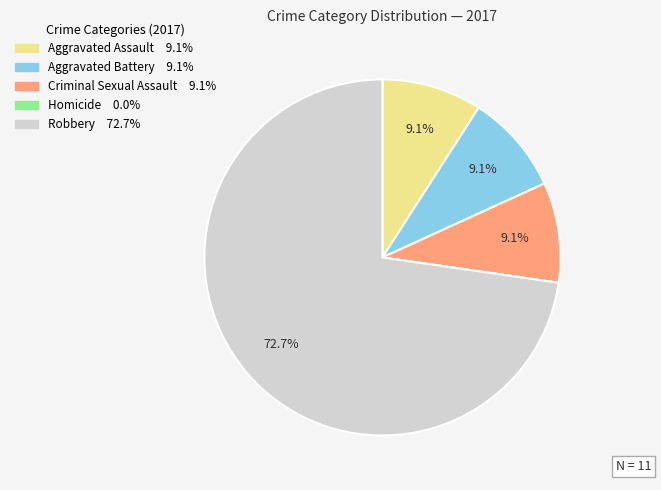

True or false: Criminal Sexual Assault accounts for 9% of the total.

True